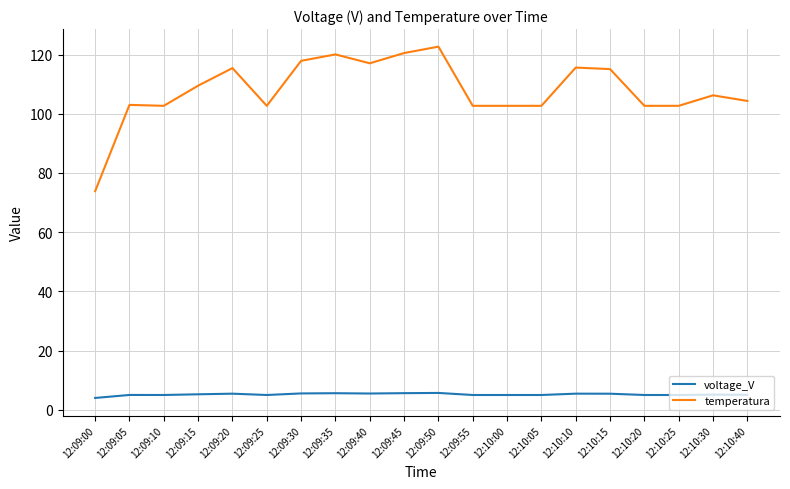

Which series has the largest range (max minus min)?

temperatura